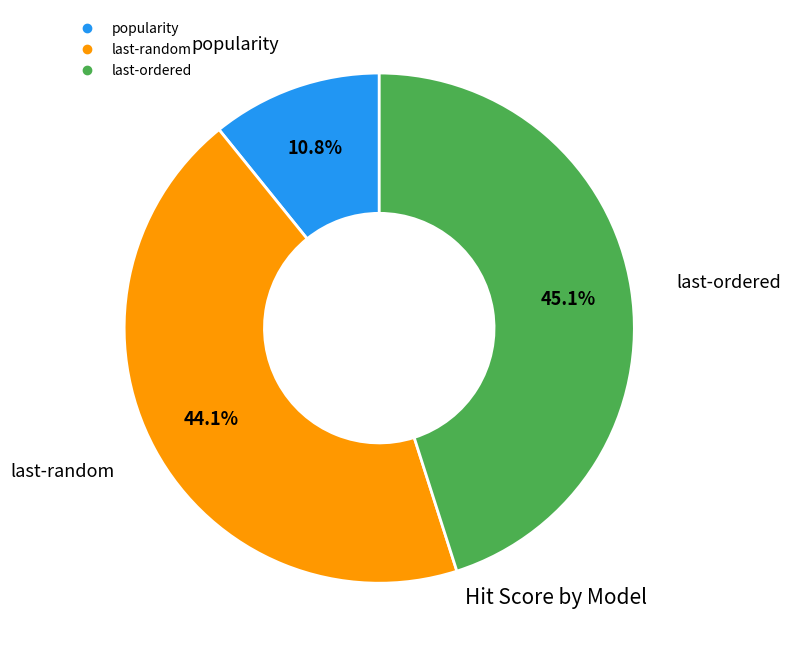

Count the number of slices in the pie.

3